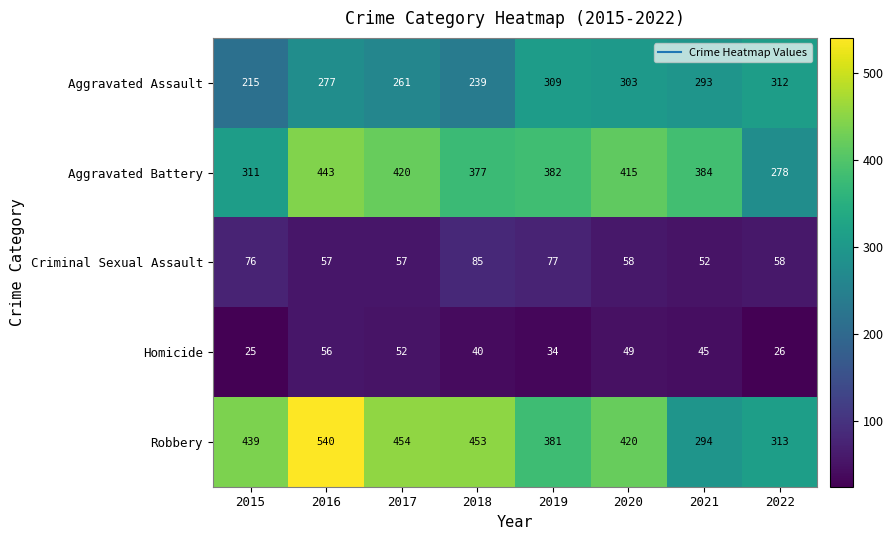

What is the minimum value shown in the chart?

25